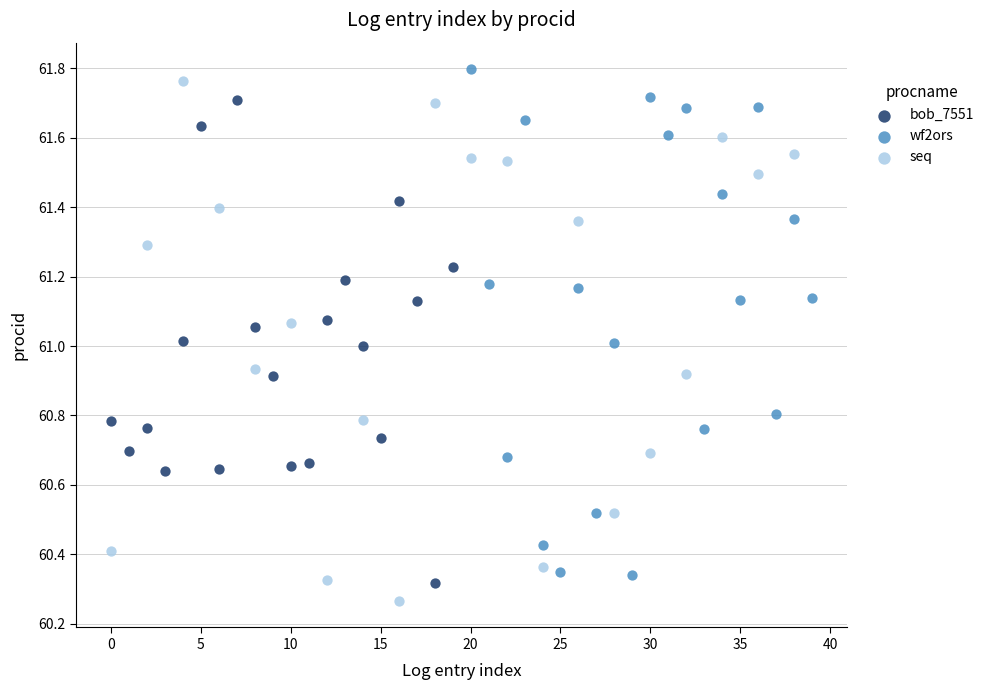

Which series reaches the maximum Y coordinate?

wf2ors